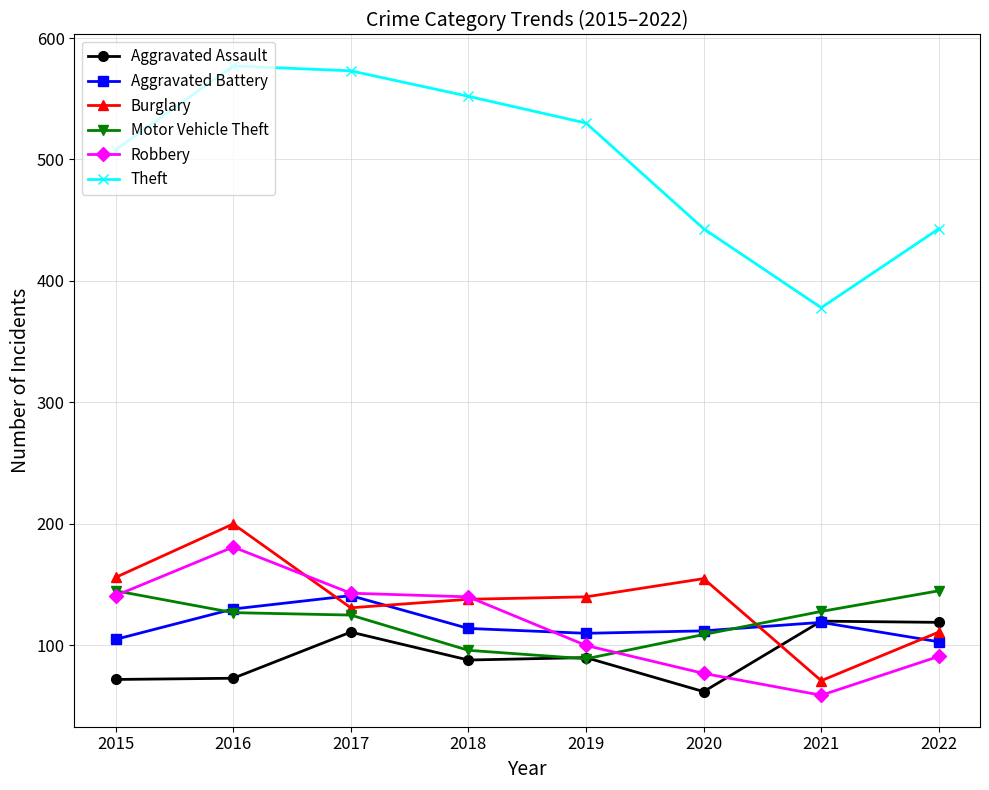

How many interior local peaks does the Theft series have?

1